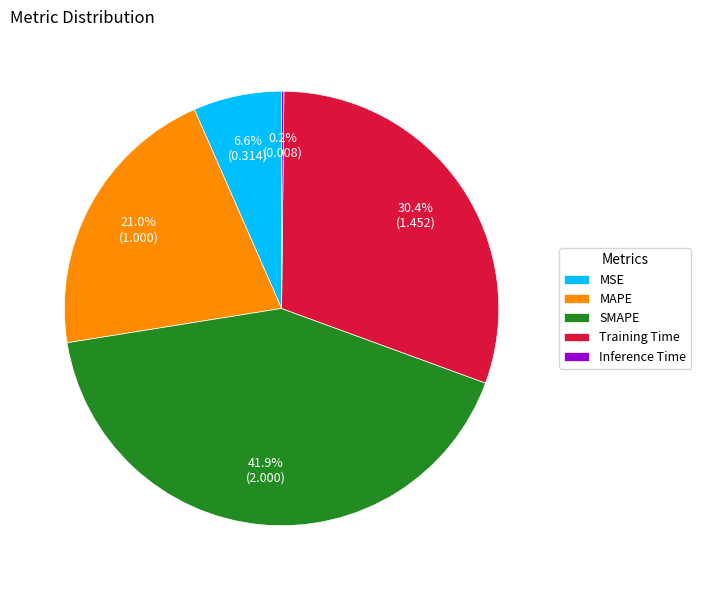

Which has a higher value, SMAPE or Training Time?

SMAPE